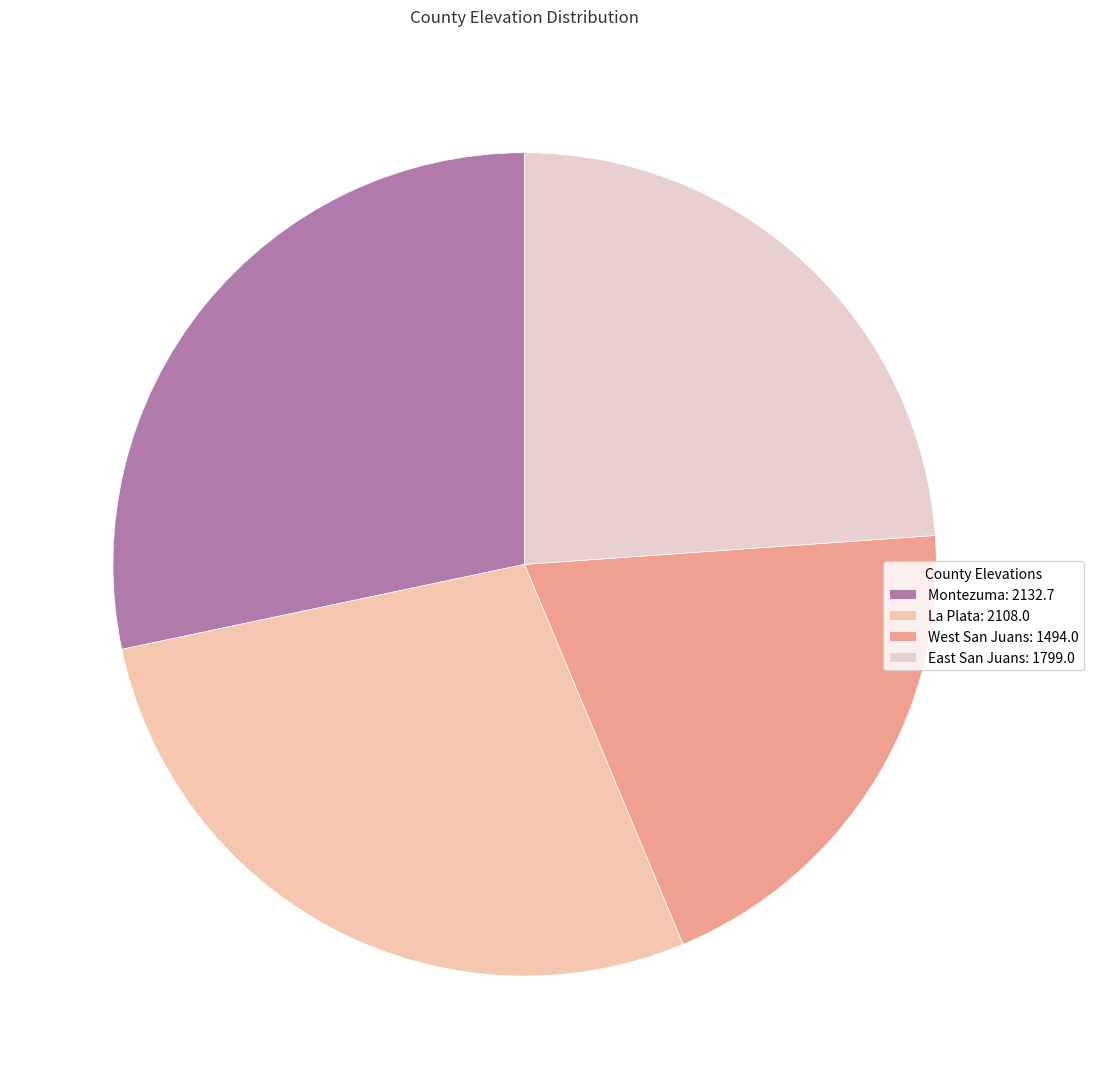

What is the smallest slice in the pie chart?

West San Juans